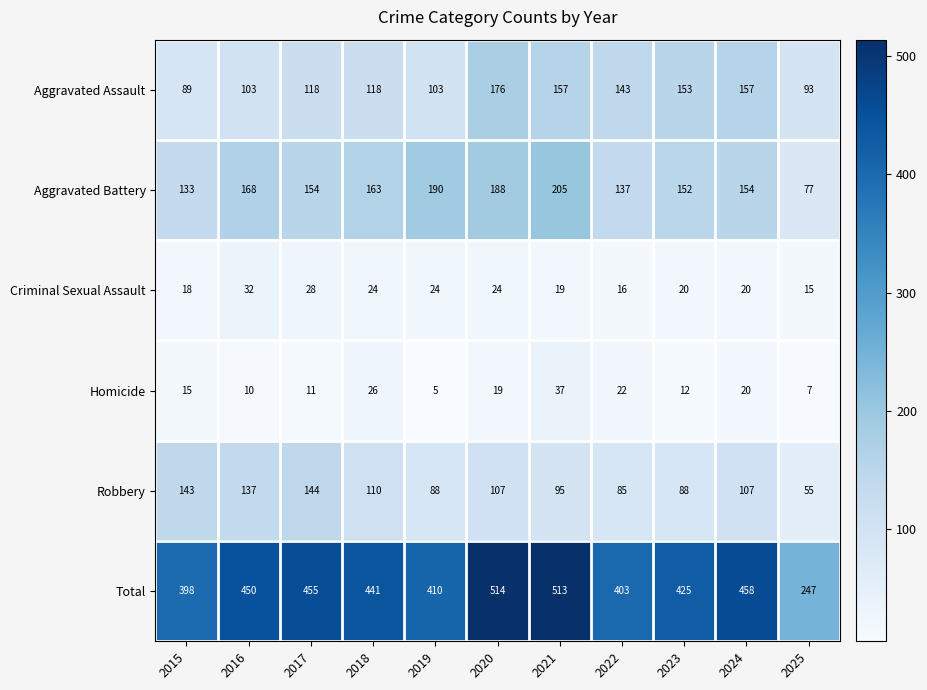

At how many categories does at least one series exceed 262?

10